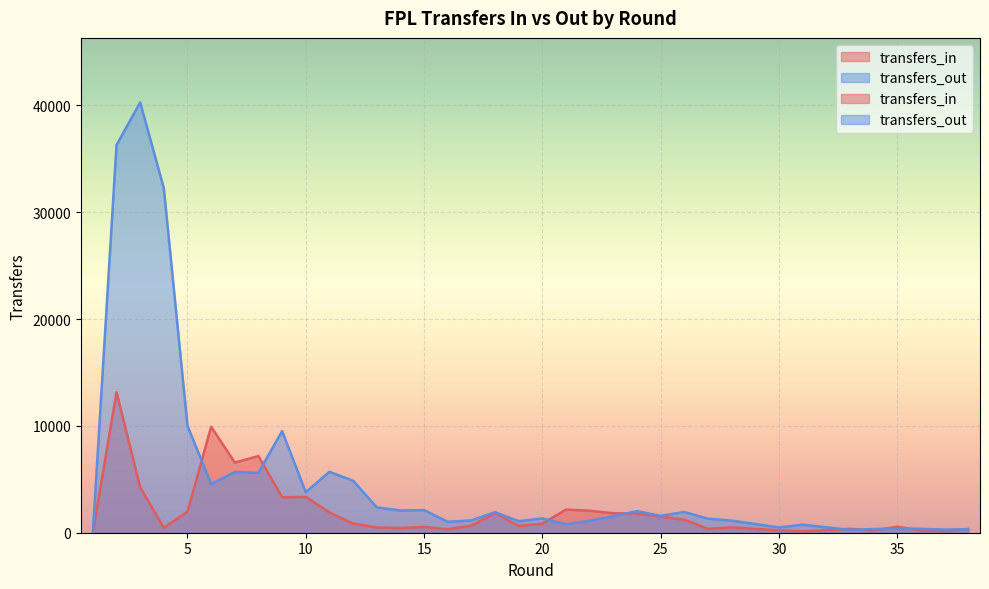

How many times do transfers_in and transfers_out cross each other?

9